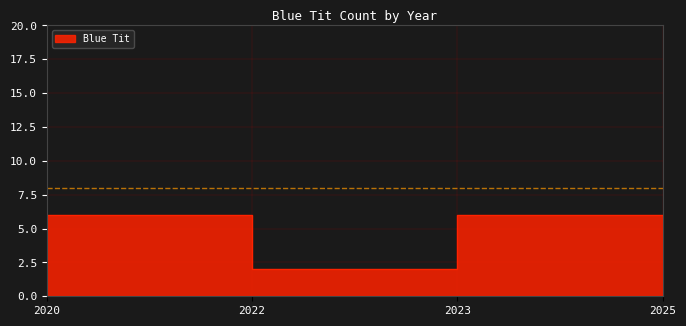

What is the difference between the values at 2023 and 2022?

4